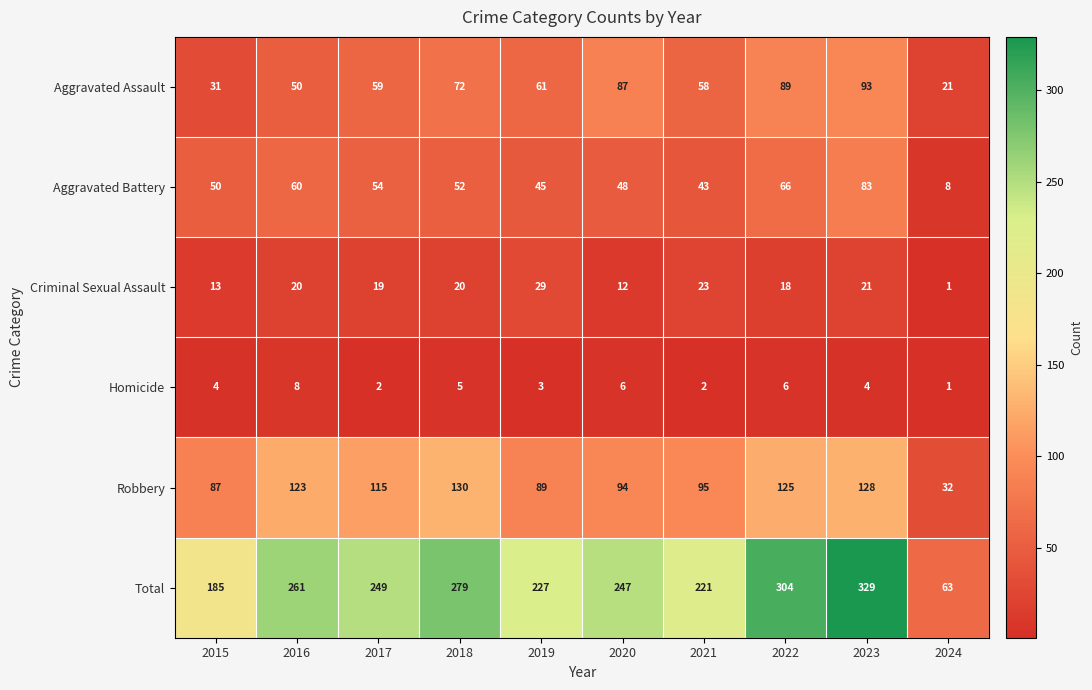

At which label does Aggravated Battery first exceed 52?

2016